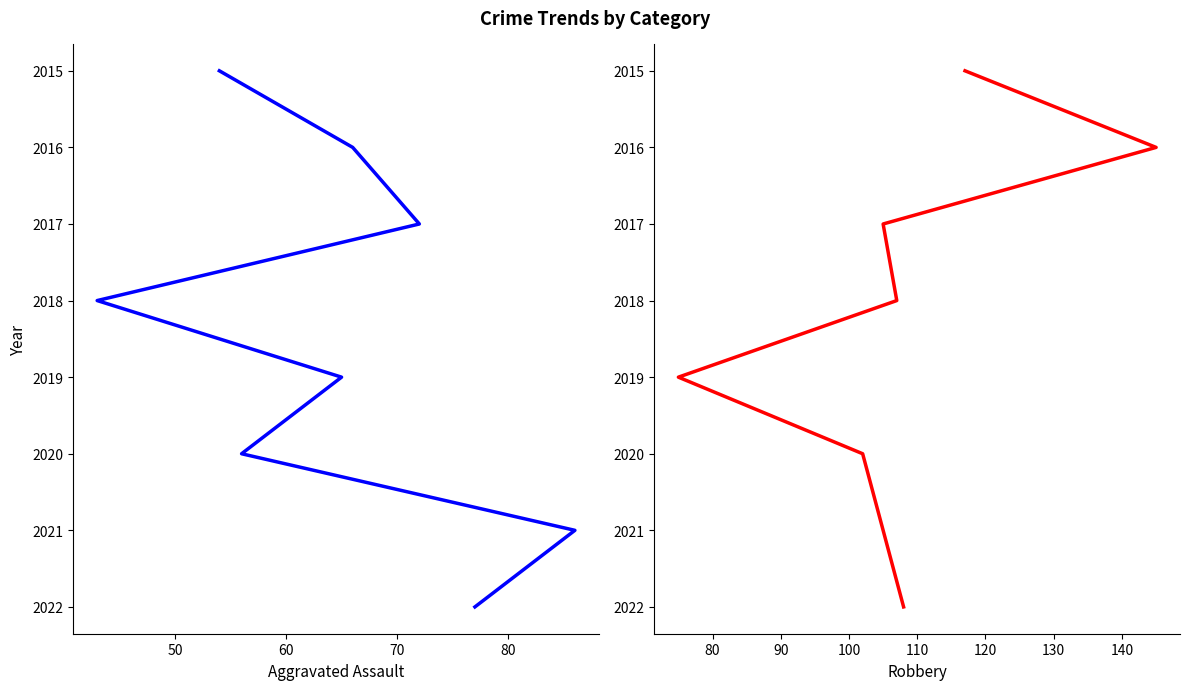

How many data points does each series have?

8